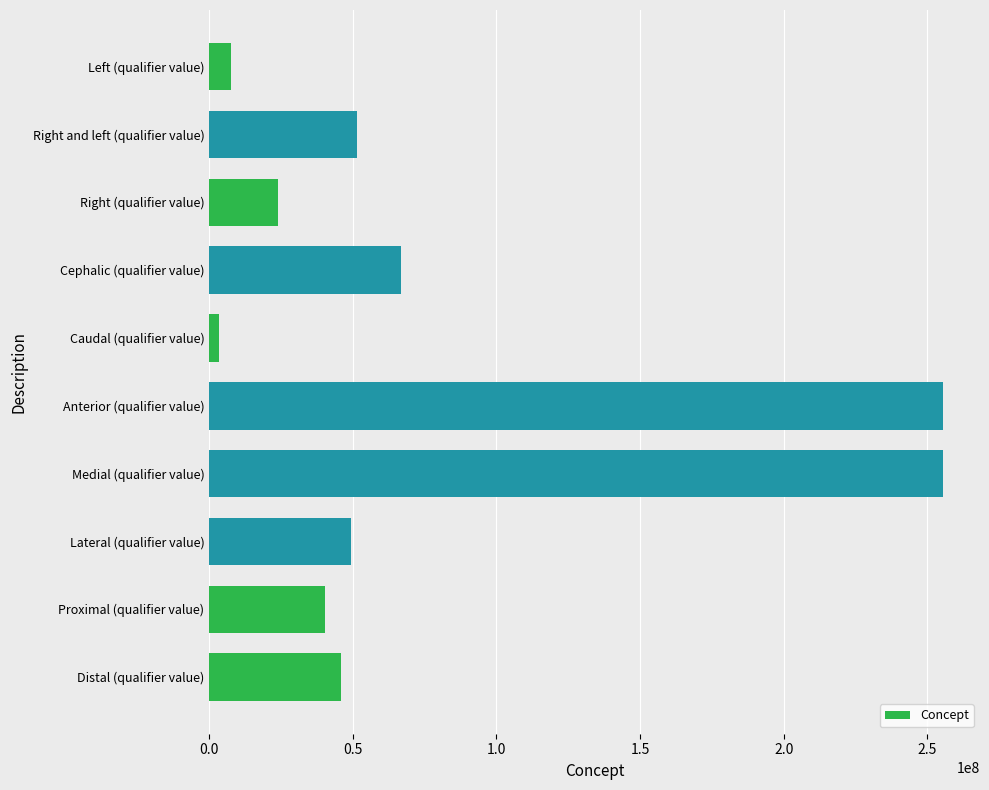

How many categories are shown in the chart?

10